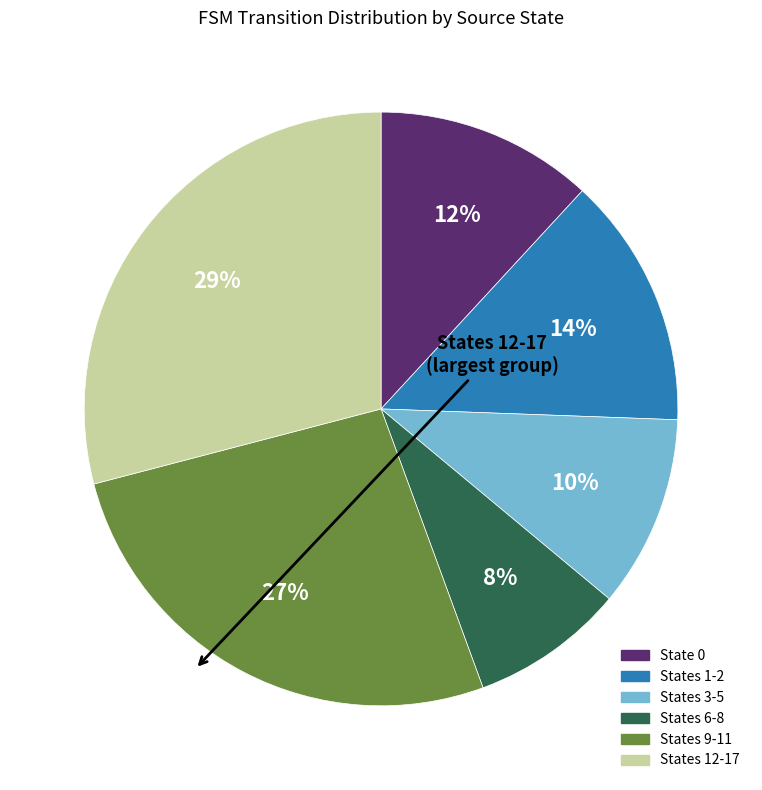

To the nearest percent, what is the difference between the largest and smallest slice percentages?

21%